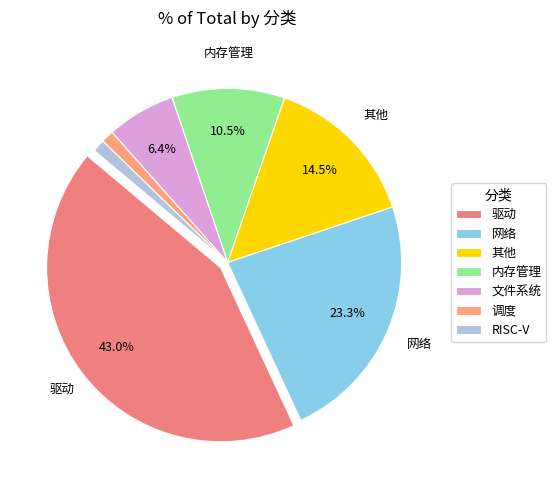

Is there a majority slice in this chart?

No